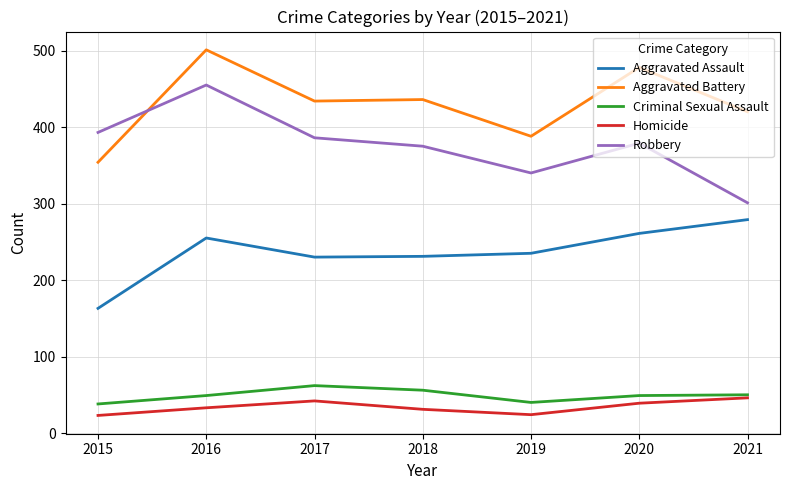

What are all the series names shown in the legend?

Aggravated Assault, Aggravated Battery, Criminal Sexual Assault, Homicide, Robbery